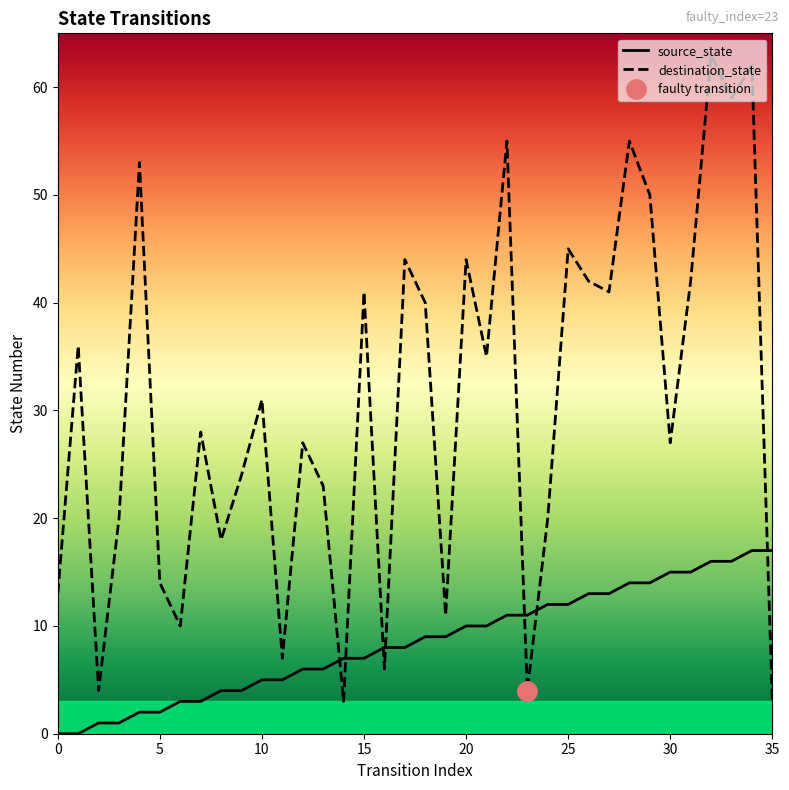

How many intersections are there between source_state and destination_state?

7